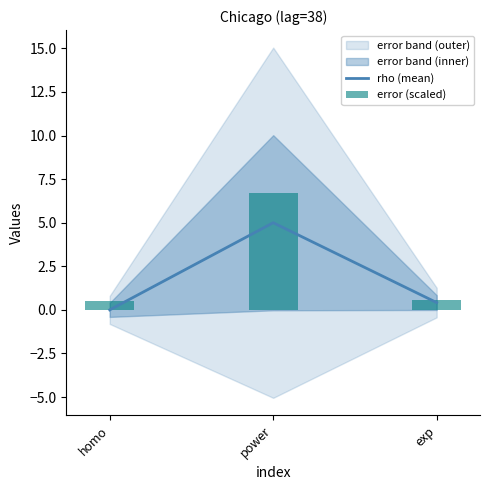

At power, list the series in order from largest to smallest.

error (scaled), rho (mean)